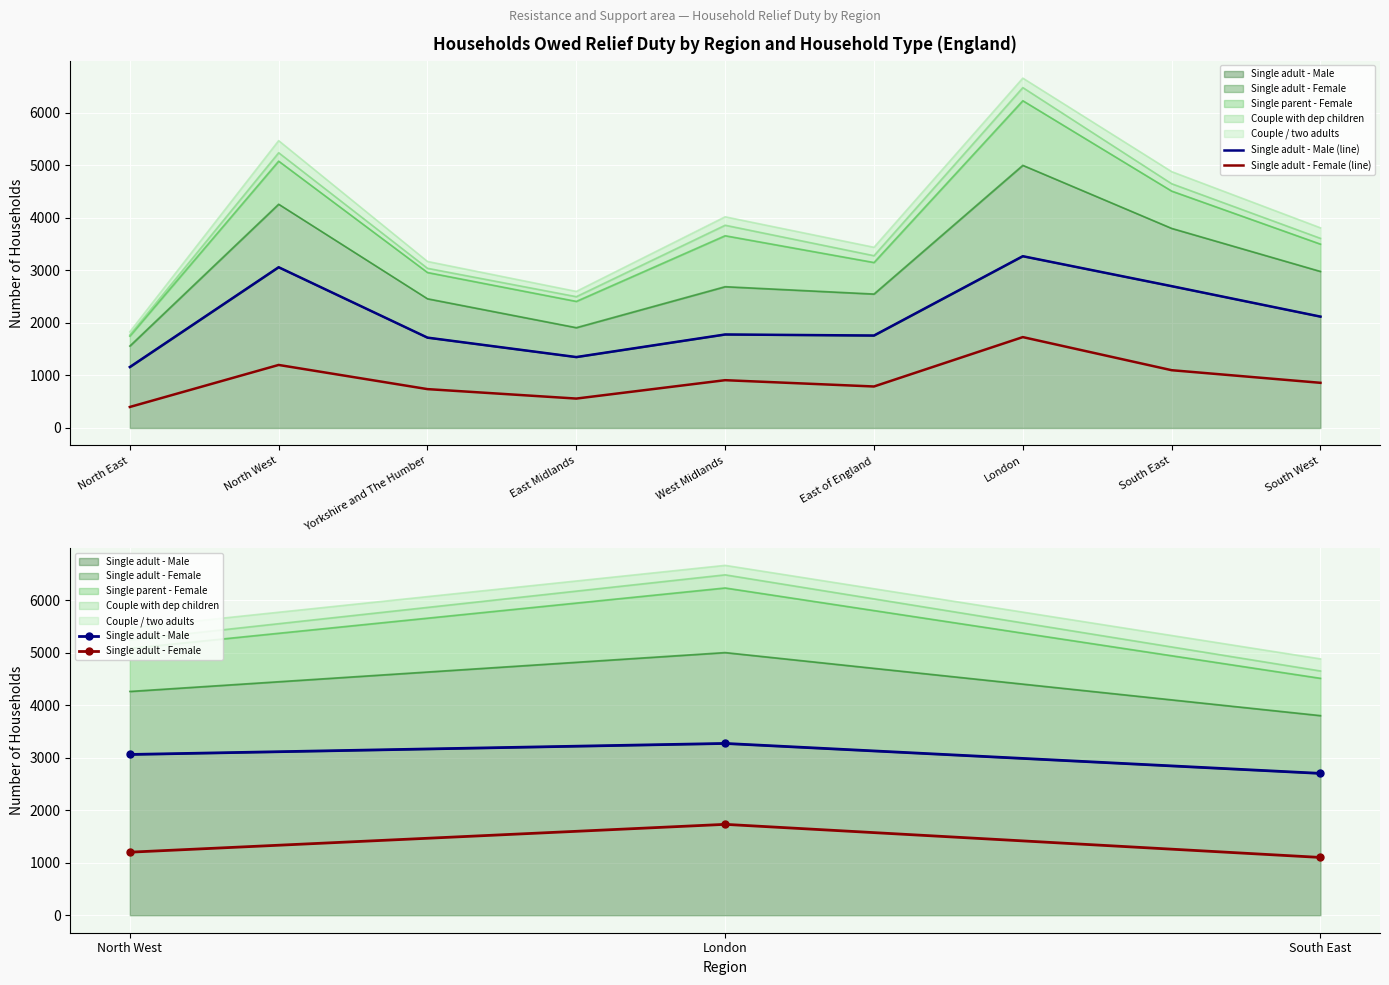

What is the difference between the maximum and minimum values in the Couple / two adults series?

170